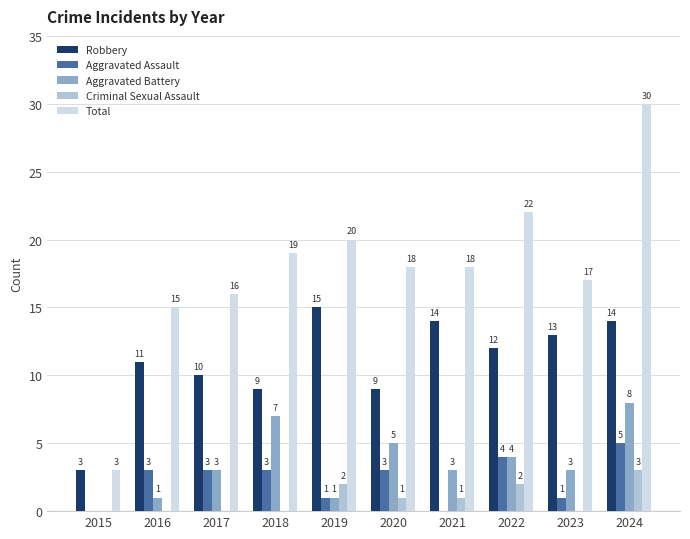

What is the highest value of the Aggravated Battery series?

8